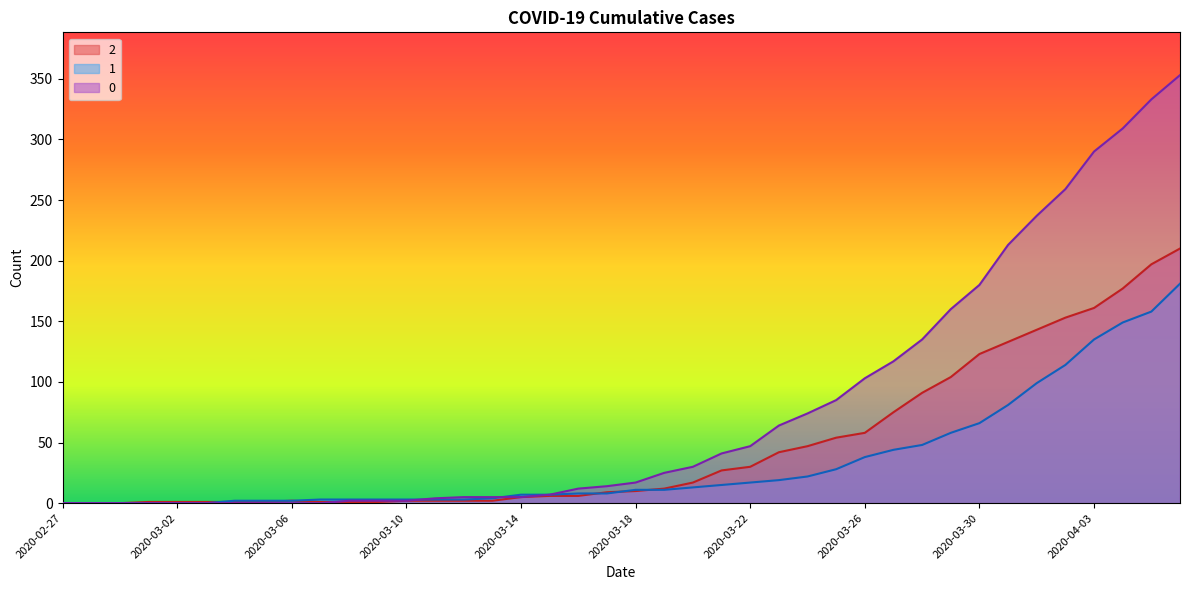

What value does the 1 series have at 2020-03-12, to the nearest 5?

5